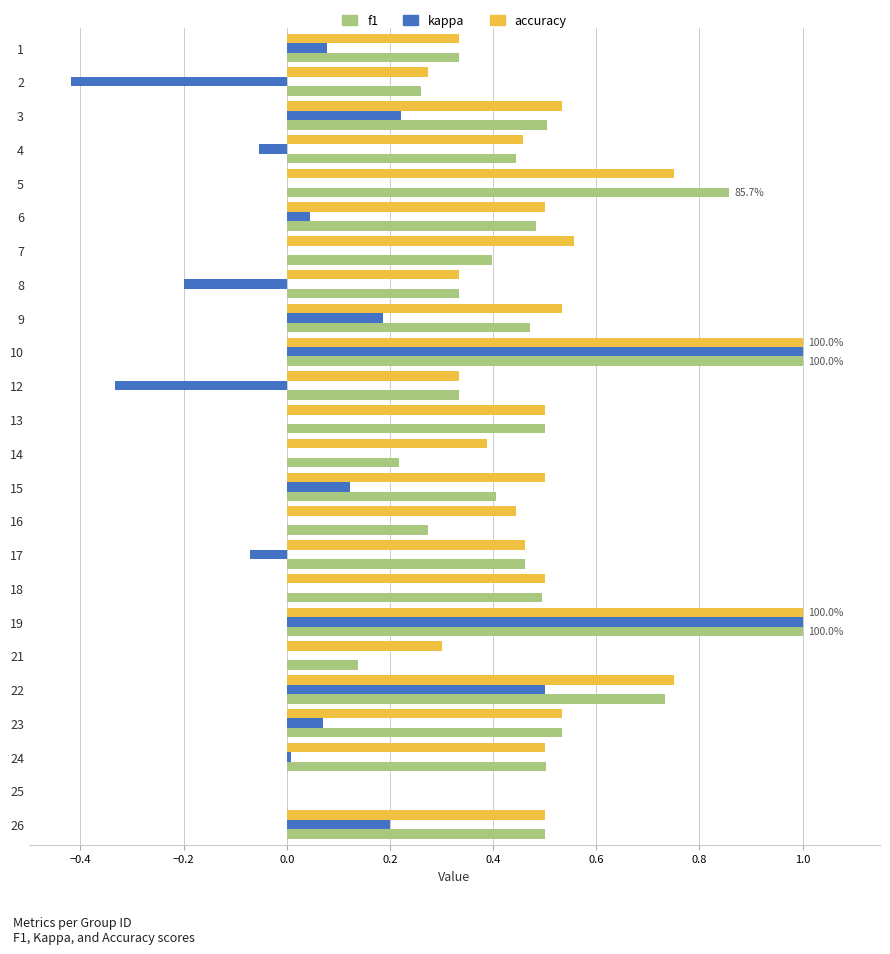

What is the maximum value for kappa?

1.0